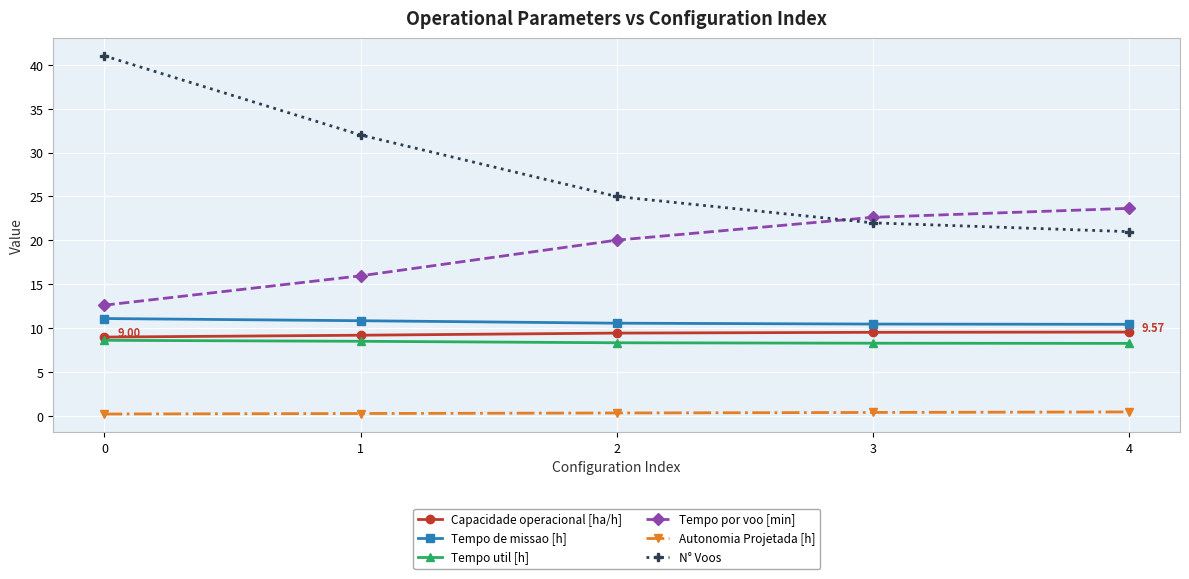

True or false: Tempo por voo [min] has more than 0 points higher than both neighbors.

False